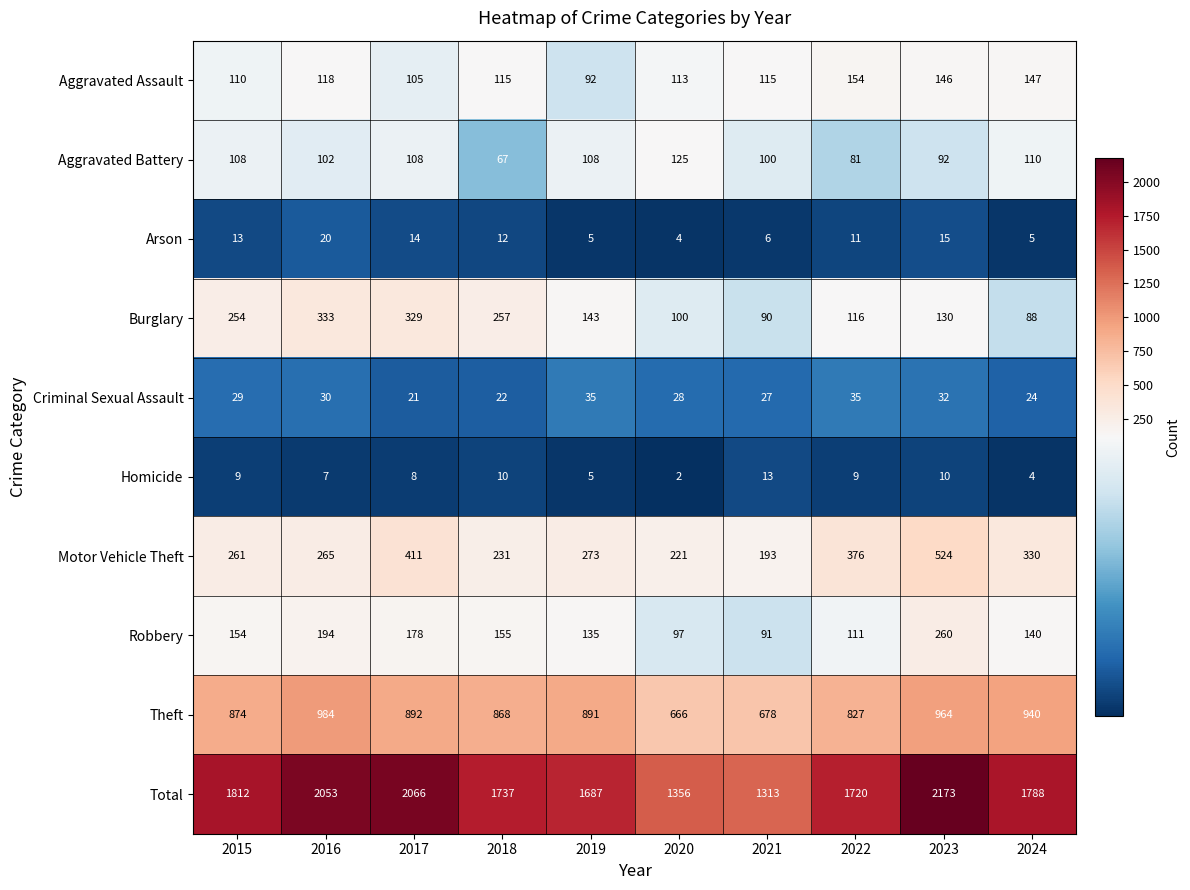

List the series in order of their peak value, lowest first.

Homicide, Arson, Criminal Sexual Assault, Aggravated Battery, Aggravated Assault, Robbery, Burglary, Motor Vehicle Theft, Theft, Total